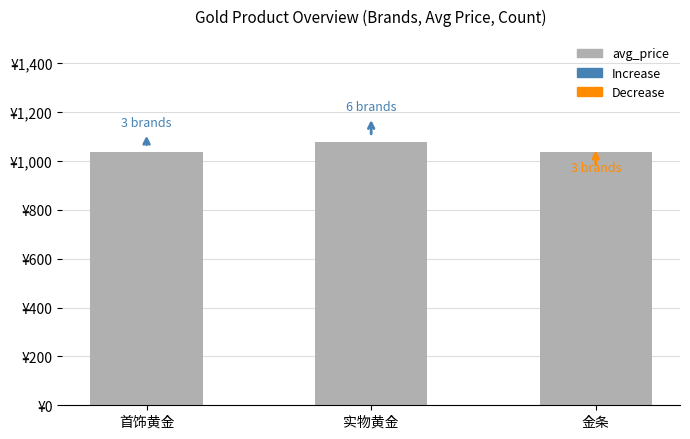

Reading left to right, what are all the values shown in this chart?

1034.8	1079.3	1034.8